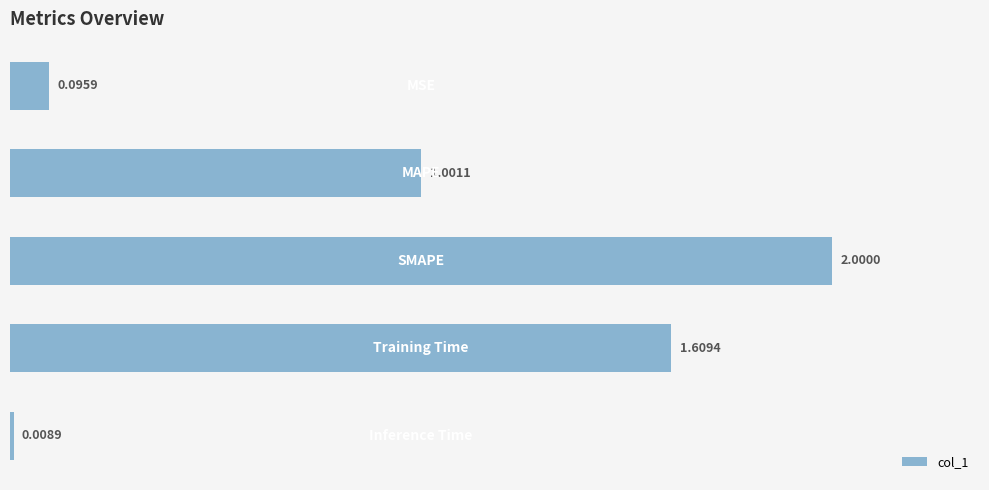

What is the difference between the maximum and minimum values?

2.0